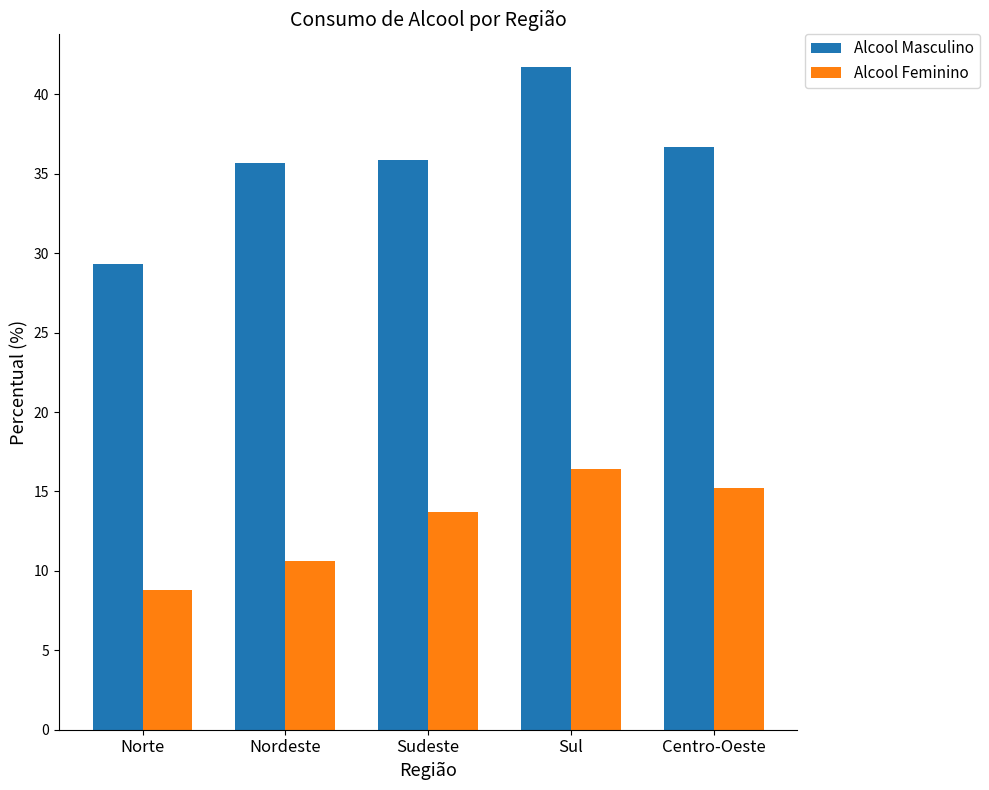

Is the value of Alcool Feminino at Sudeste greater than the value of Alcool Masculino at Sul?

No